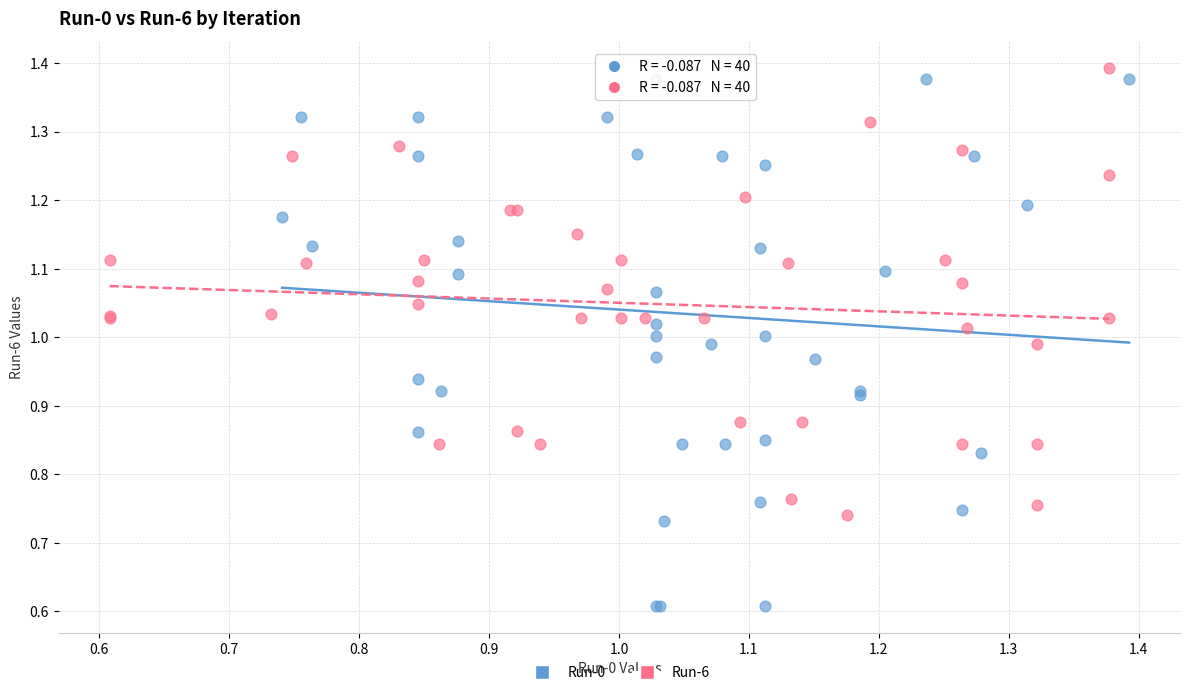

Which series reaches the maximum Y coordinate?

Run-6